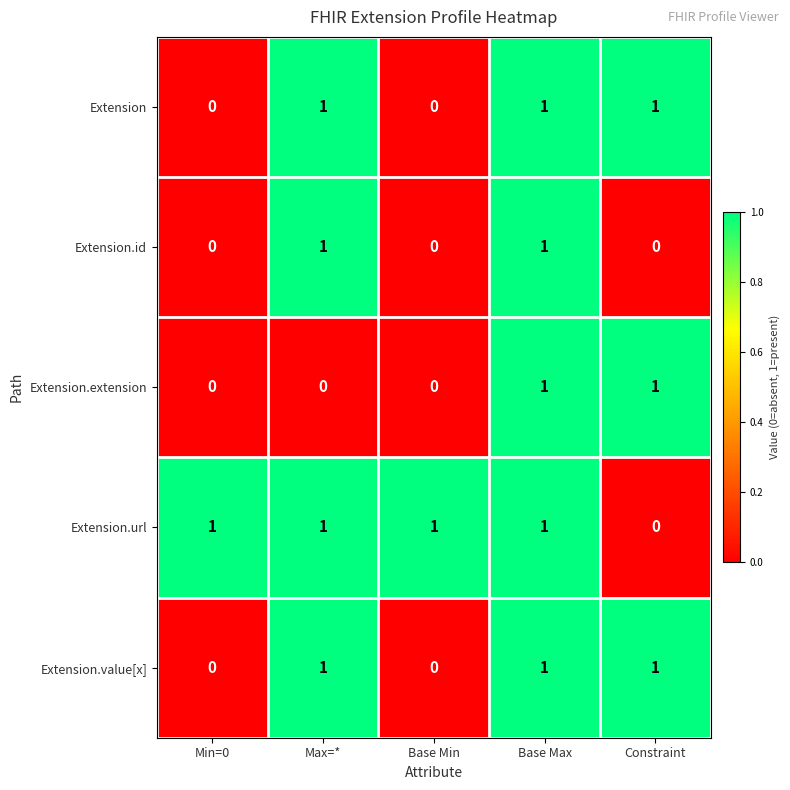

What is the sum of all Extension.url values?

4